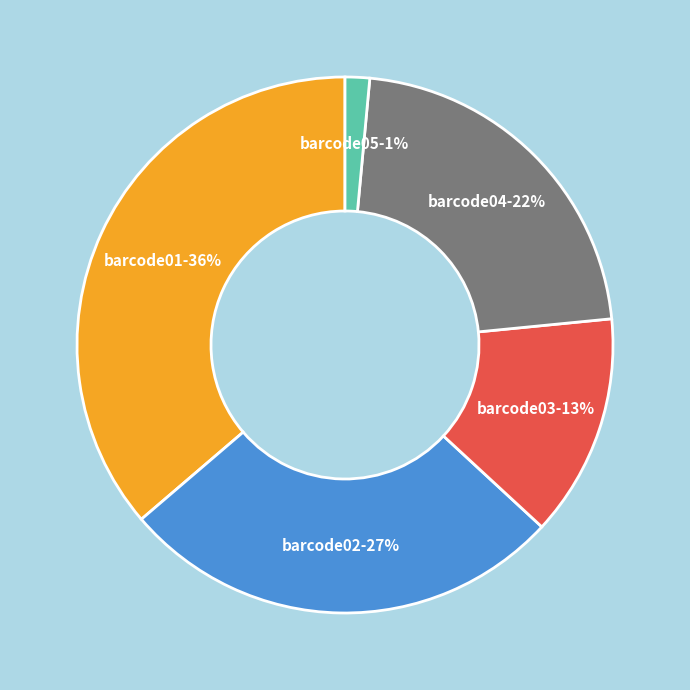

How many segments does this pie chart have?

5